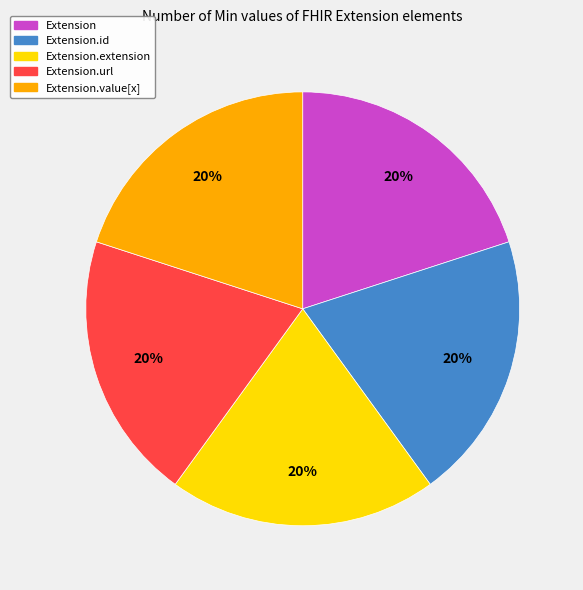

To the nearest percent, what is the combined percentage of Extension.url and Extension.id?

40%